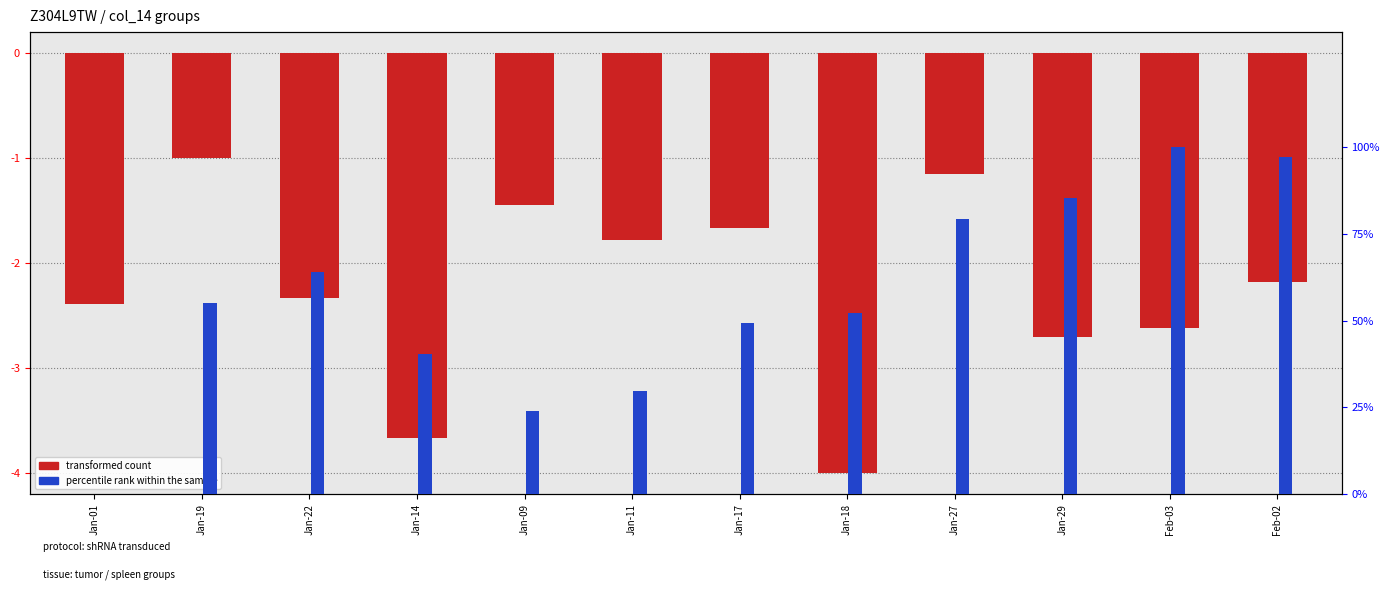

Which has a higher value, Feb-02 or Jan-19?

Jan-19